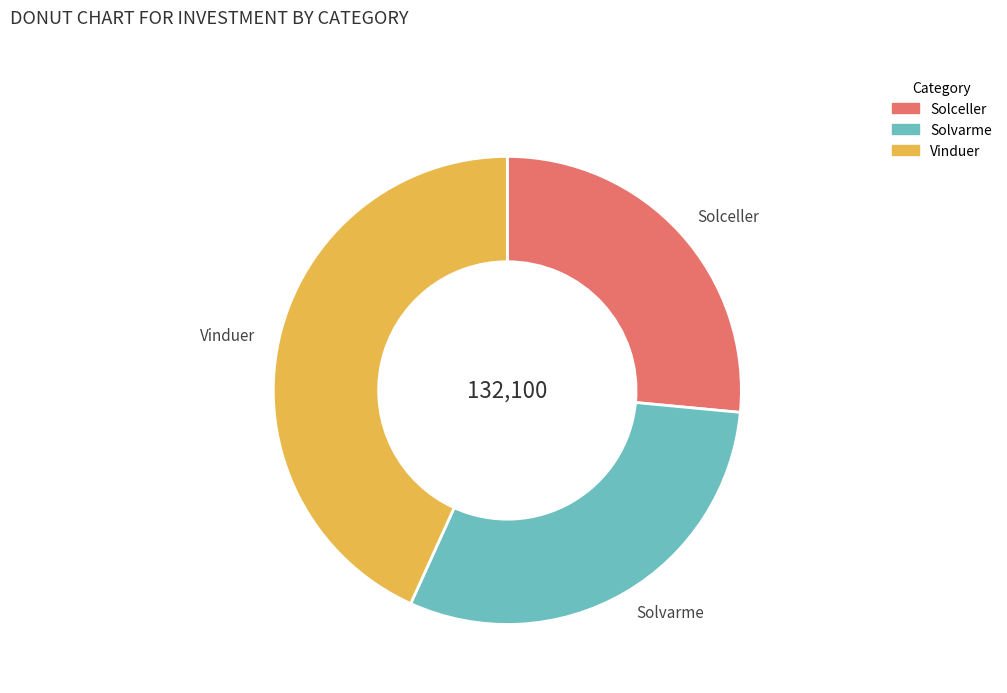

Does Solvarme account for over 50% of the chart?

No